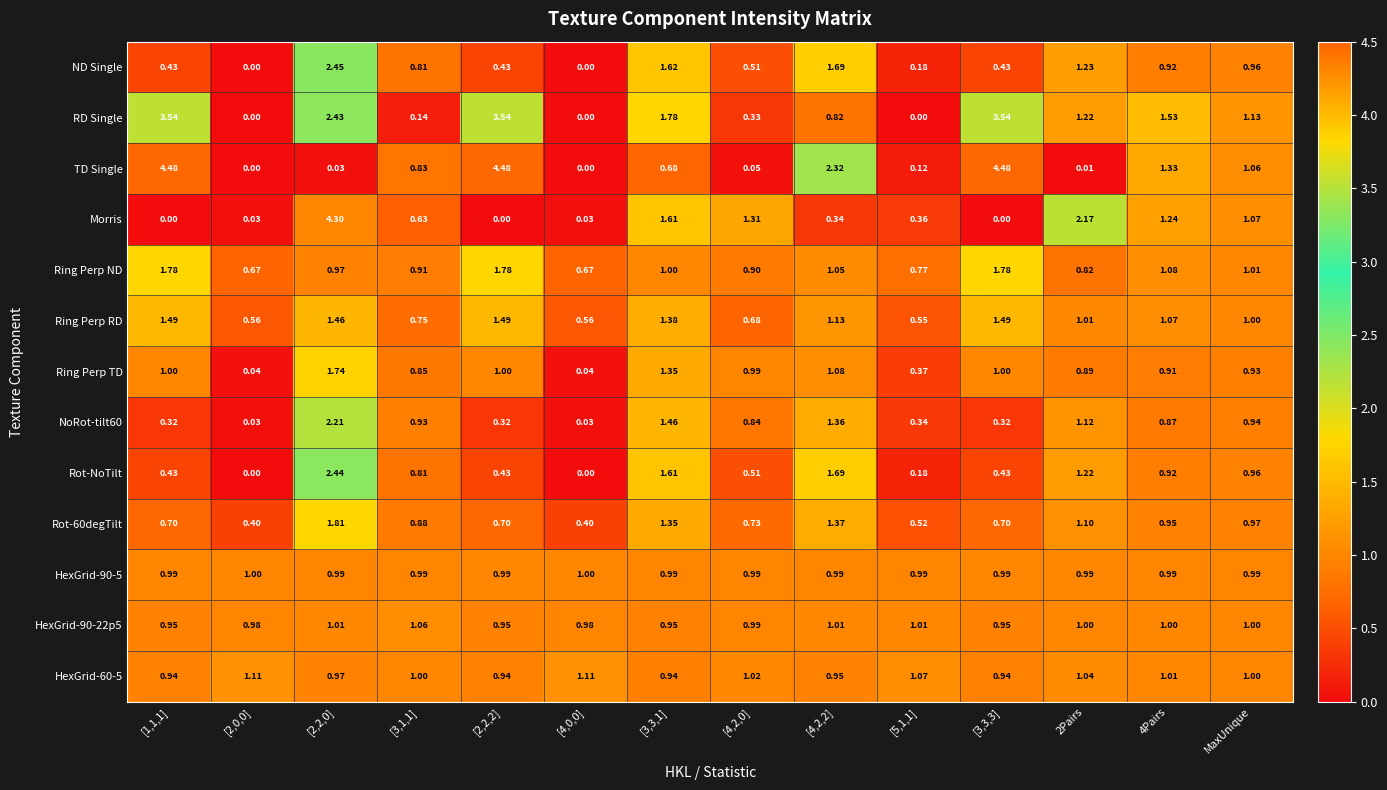

Which series has the largest range (max minus min)?

TD Single